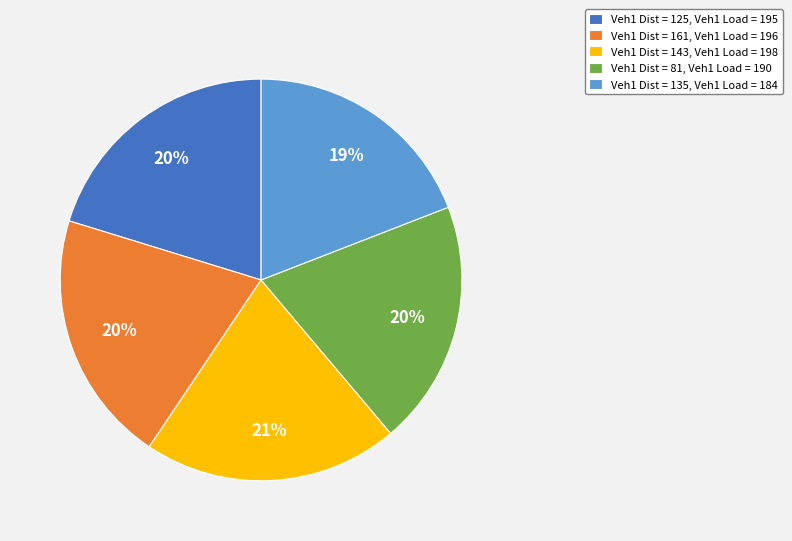

How many segments does this pie chart have?

5